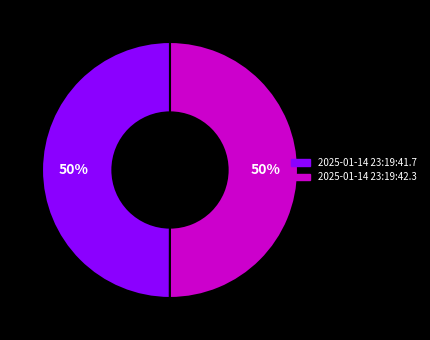

Combined, do 2025-01-14 23:19:41.7 and 2025-01-14 23:19:42.3 account for over 50%?

Yes